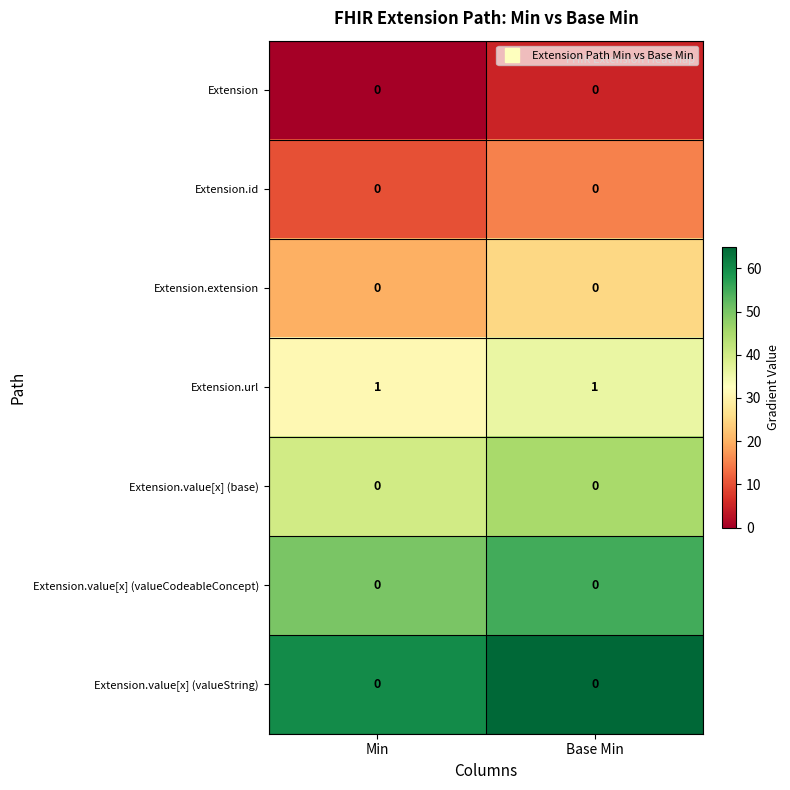

The value of Extension at Min is 0. True or false?

True